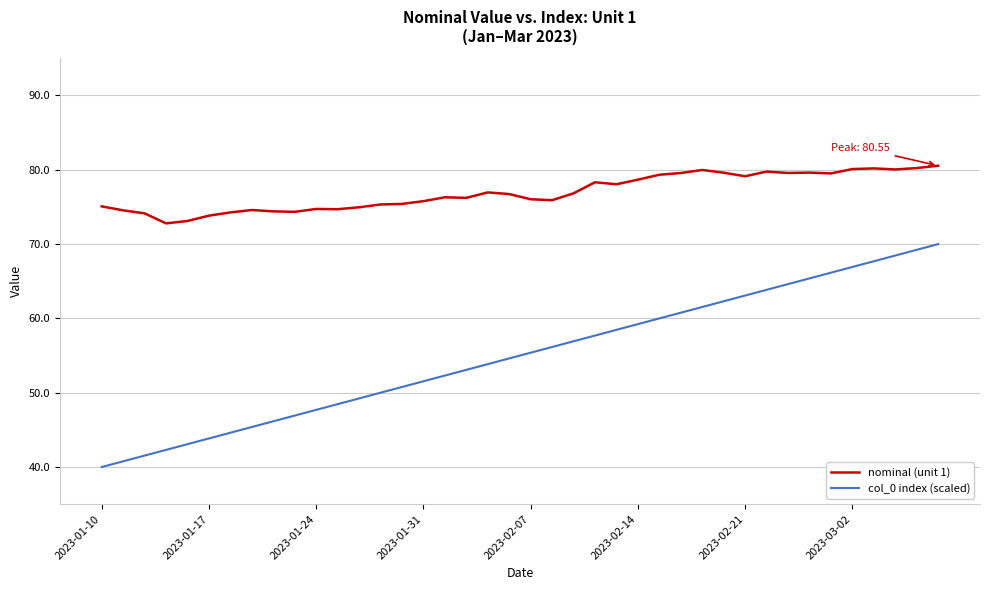

True or false: col_0 index (scaled) and nominal (unit 1) cross at least once.

False